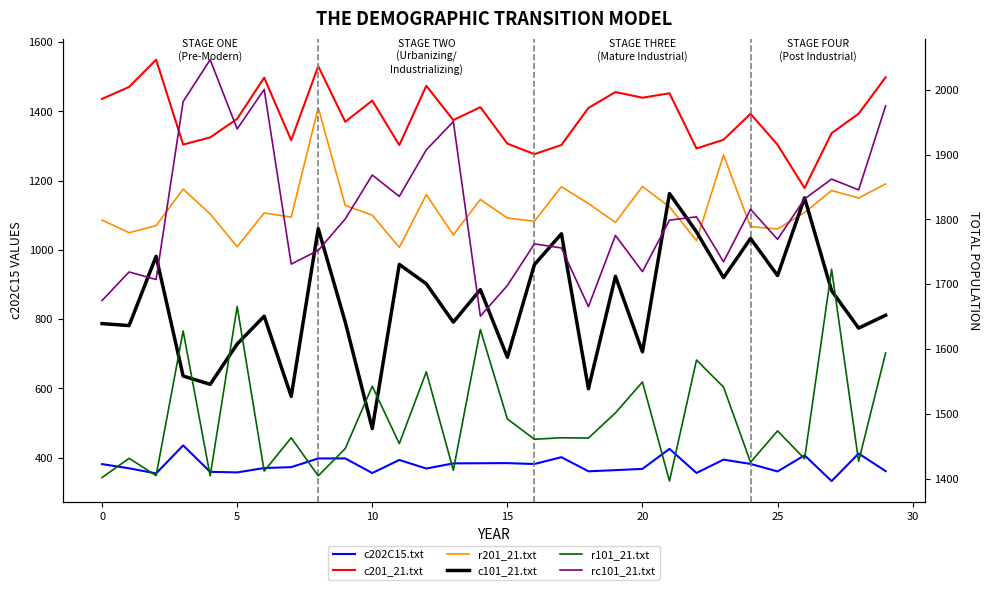

How many series are shown in this chart?

6